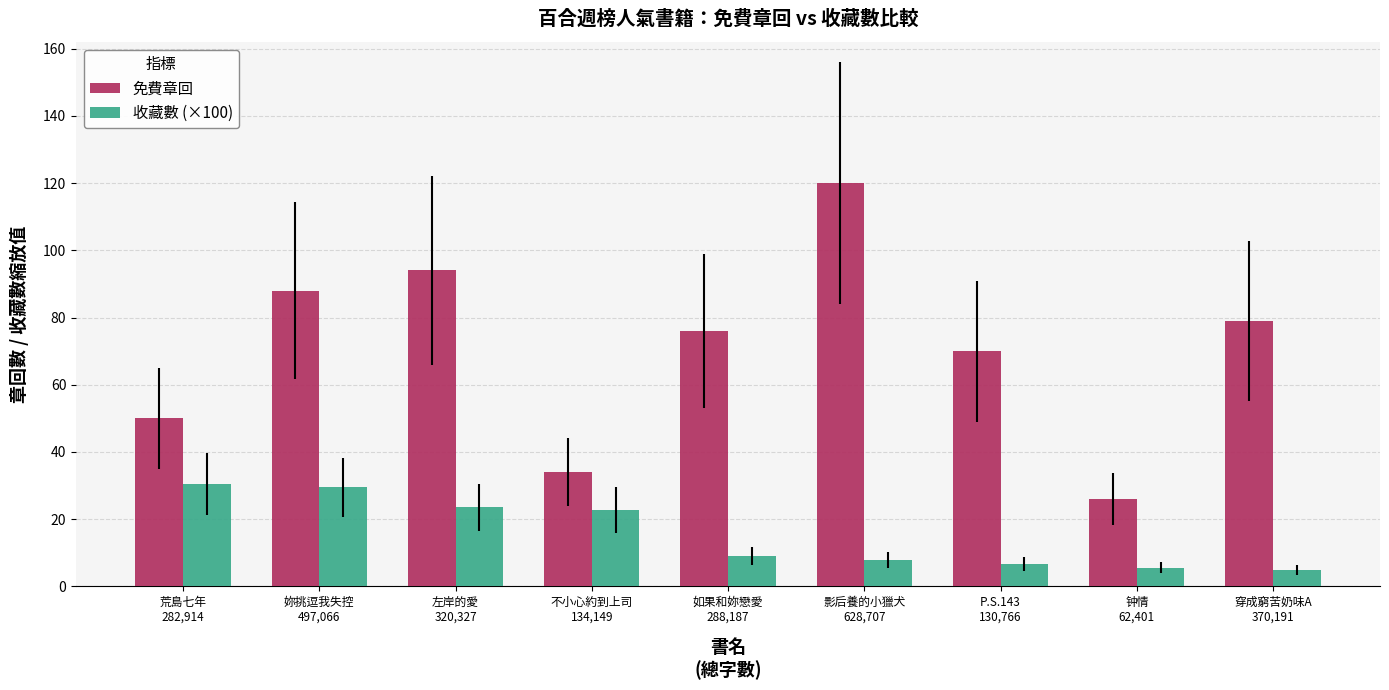

At which label does 免費章回 reach its peak?

影后養的小獵犬
628,707